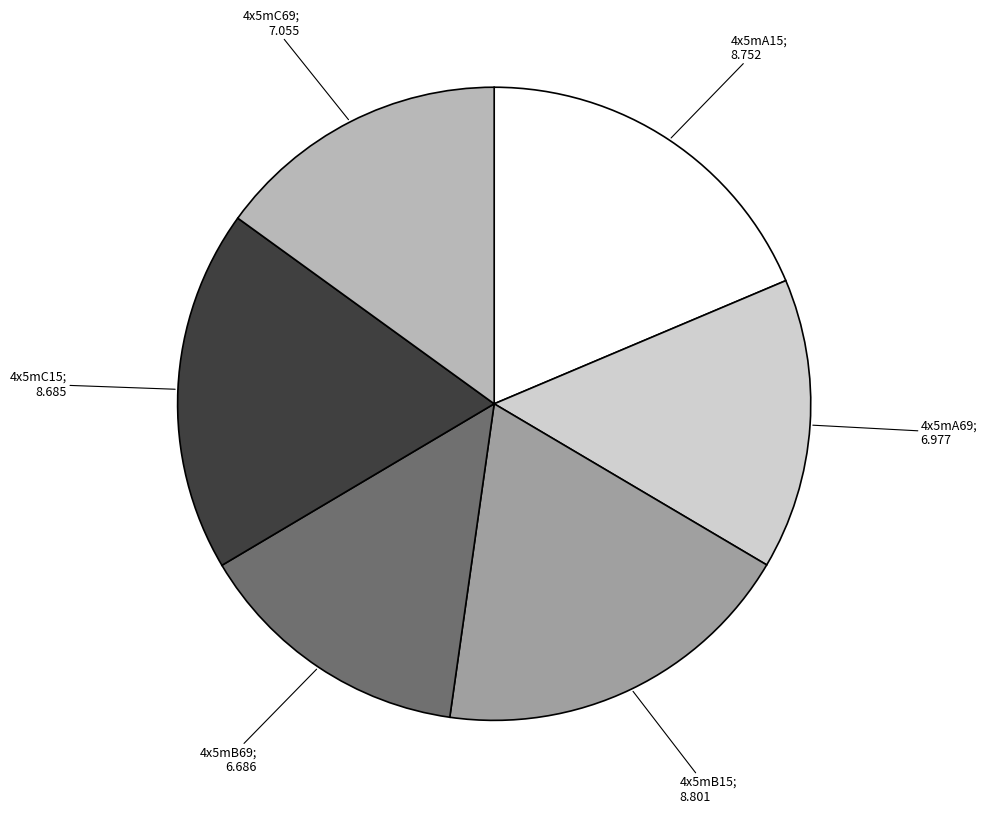

Does any single category account for the majority?

No